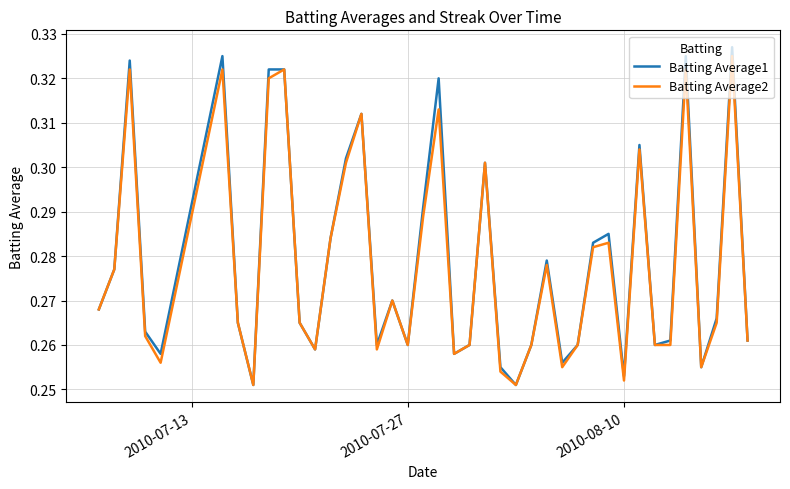

What is the difference between the second highest and second lowest values in the Batting Average2 series?

0.1